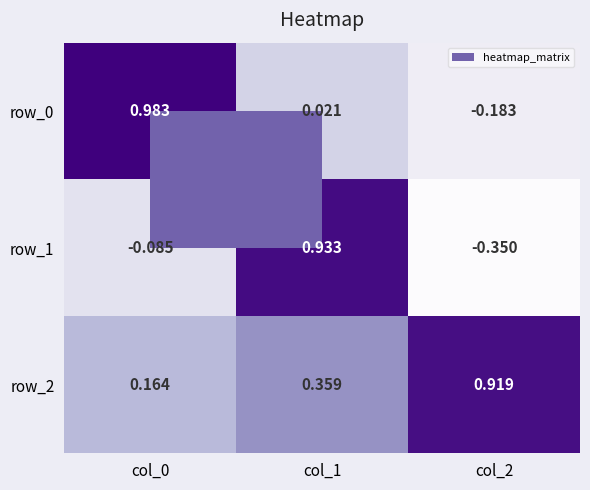

Reading right to left, transcribe all the data shown in this chart.

row_0: col_2=-0.2	col_1=0.0	col_0=1.0
row_1: col_2=-0.3	col_1=0.9	col_0=-0.1
row_2: col_2=0.9	col_1=0.4	col_0=0.2